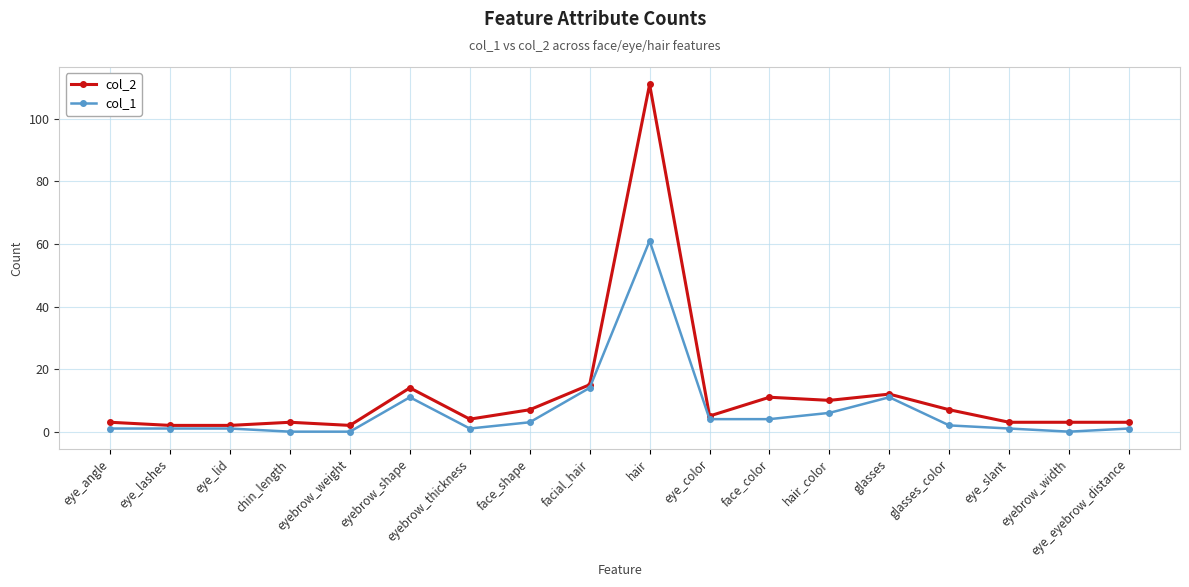

What position from the left is eye_slant?

16